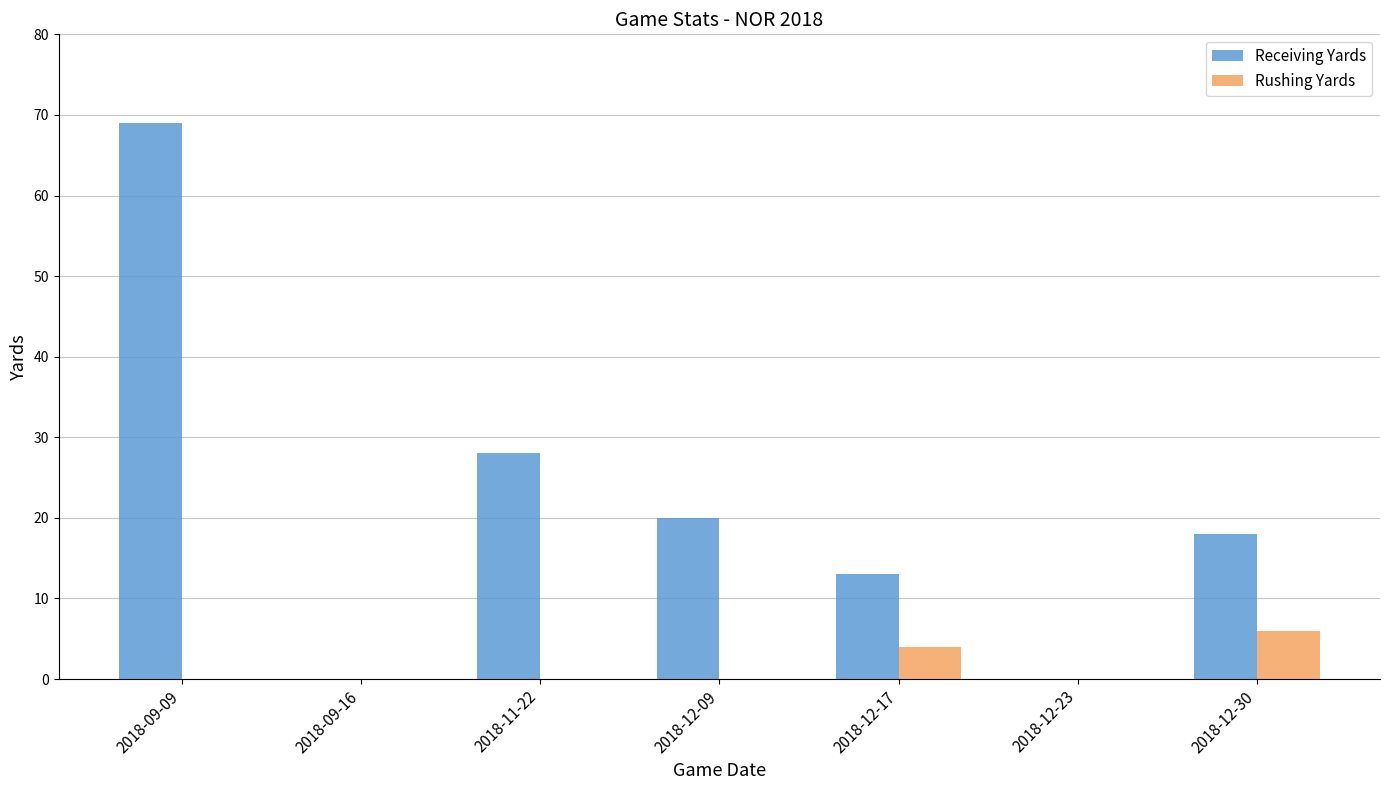

Does the chart contain stacked bars?

No